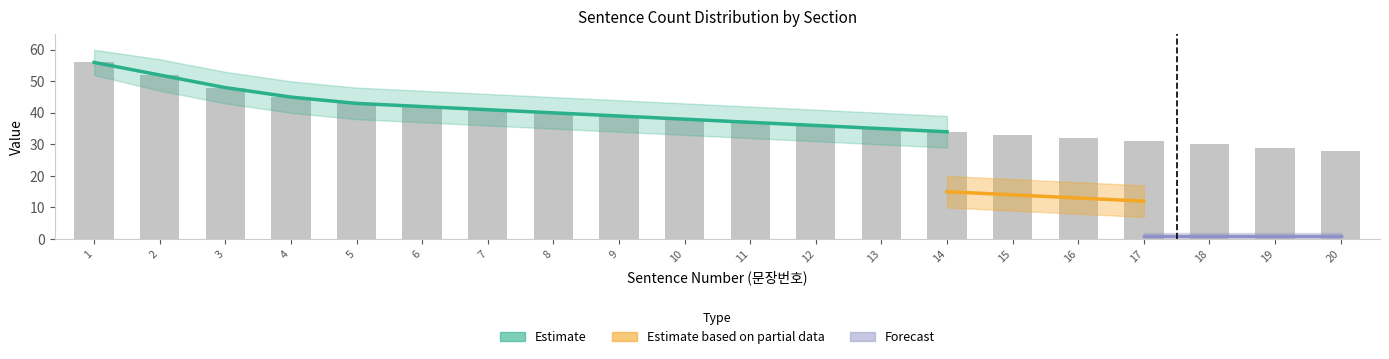

Reading left to right, list all the values displayed in this chart.

1=56	2=52	3=48	4=45	5=43	6=42	7=41	8=40	9=39	10=38	11=37	12=36	13=35	14=34	15=33	16=32	17=31	18=30	19=29	20=28